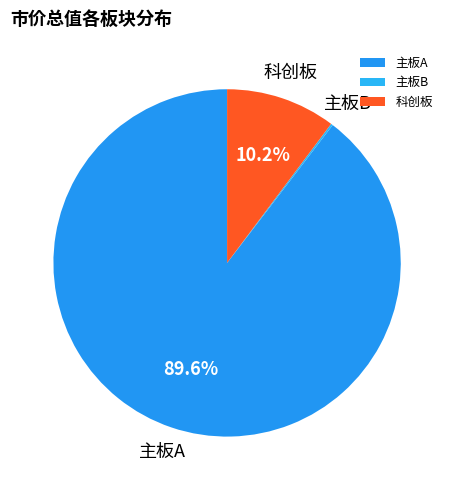

Approximately how many times larger is the value at 主板A compared to 科创板?

8.8